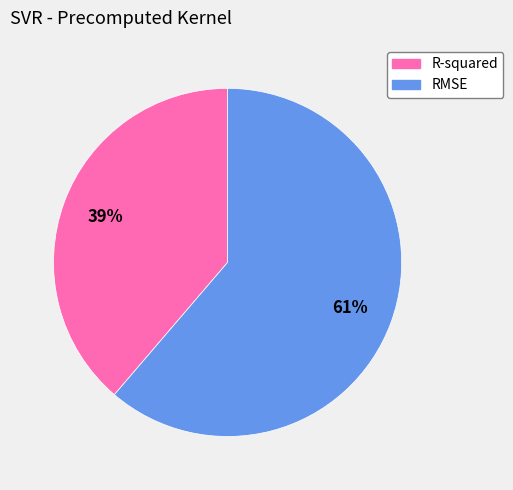

The RMSE slice represents 73% of the pie. True or false?

False